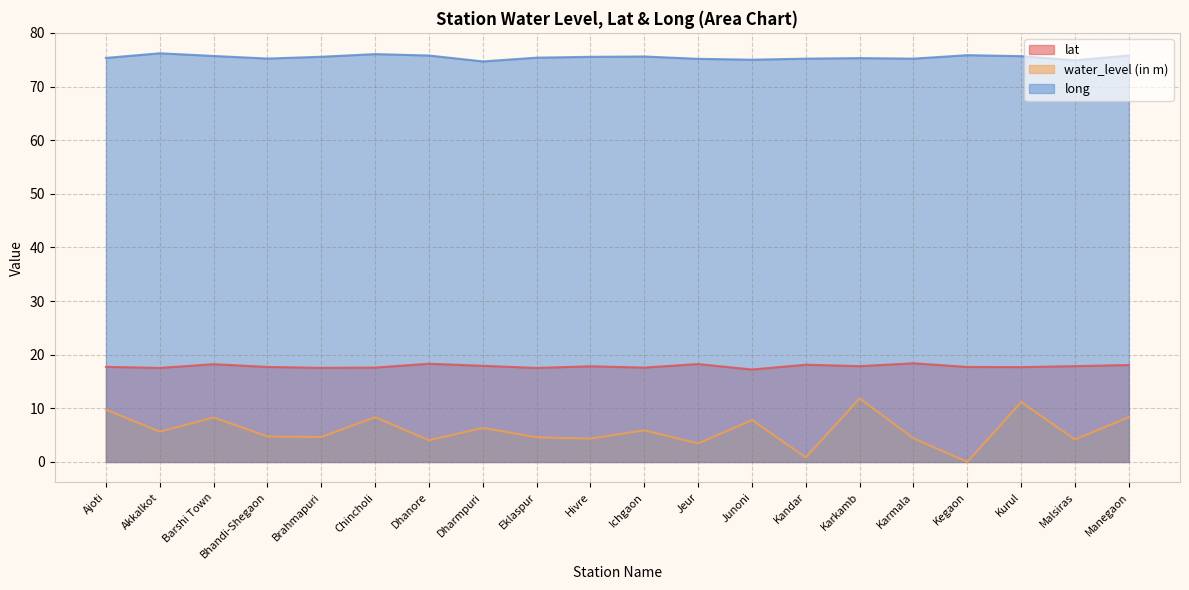

At which label is water_level (in m) closest to 5?

Bhandi-Shegaon